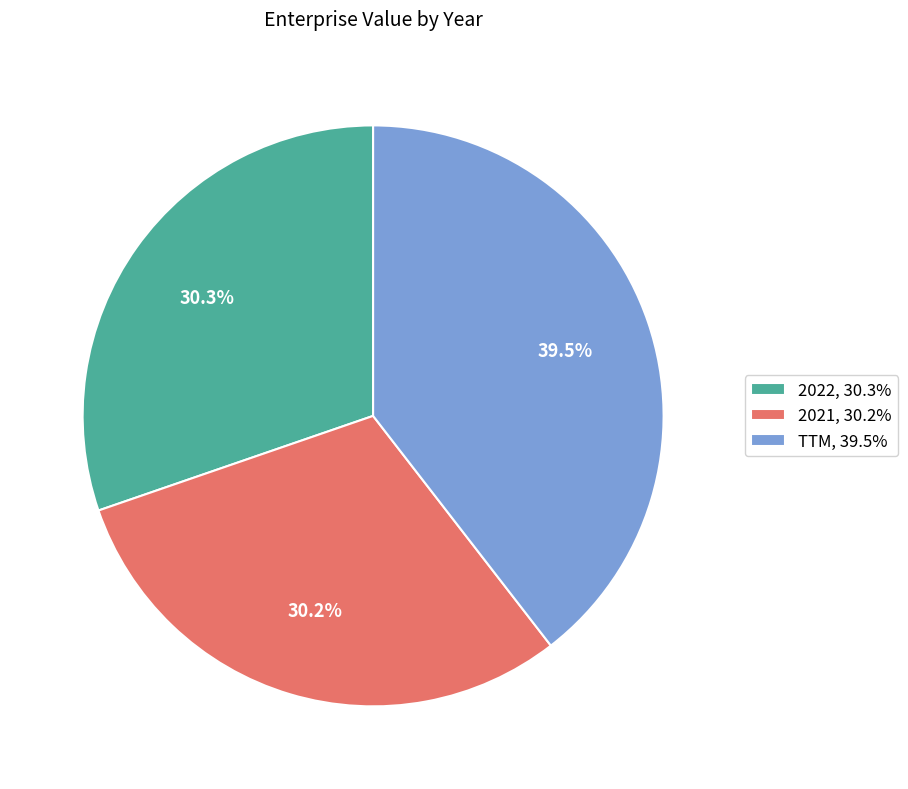

How many segments does this pie chart have?

3